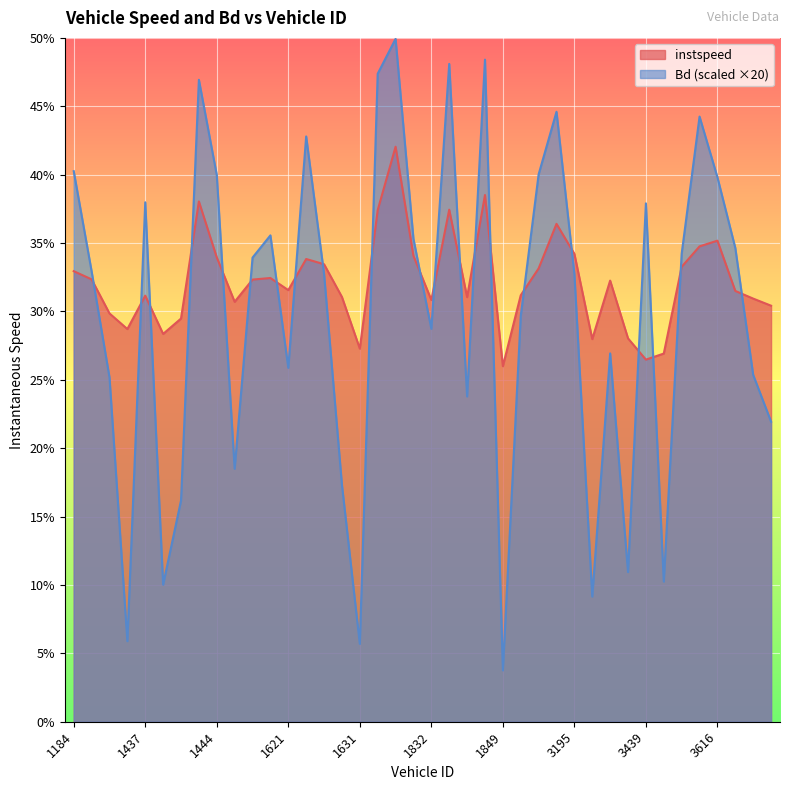

Which series has the widest spread of values?

Bd (scaled ×20)